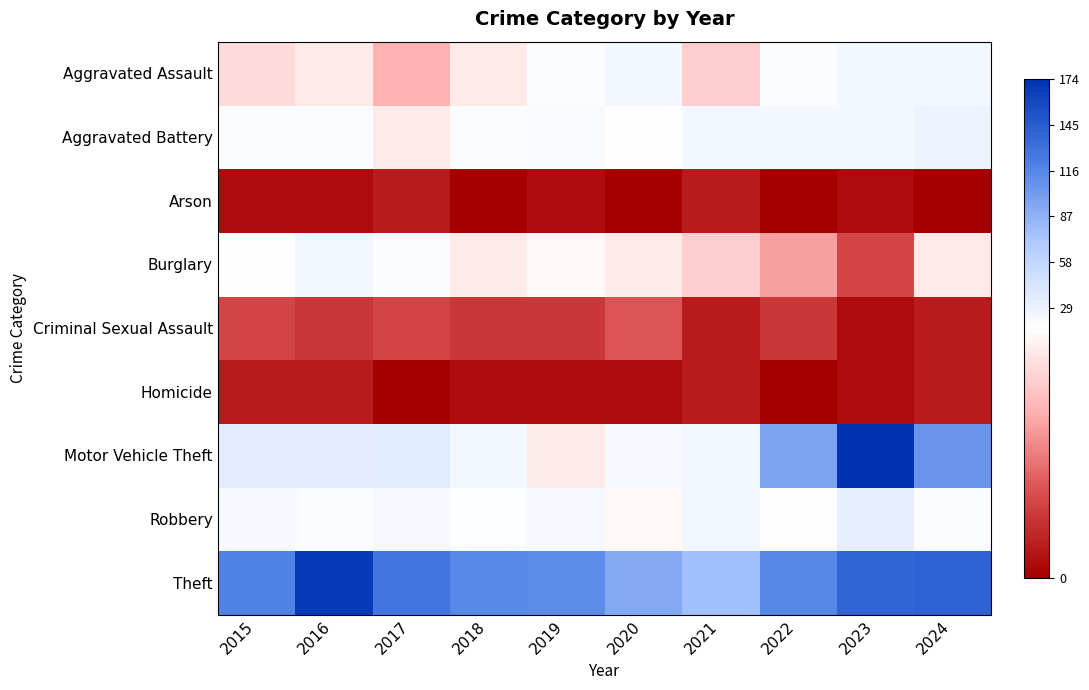

Reading right to left, extract all data points from this chart.

Aggravated Assault: 2024=24	2023=24	2022=19	2021=13	2020=25	2019=20	2018=15	2017=11	2016=15	2015=14
Aggravated Battery: 2024=28	2023=24	2022=25	2021=24	2020=17	2019=21	2018=20	2017=15	2016=19	2015=20
Arson: 2024=0	2023=1	2022=0	2021=2	2020=0	2019=1	2018=0	2017=2	2016=1	2015=1
Burglary: 2024=15	2023=5	2022=10	2021=13	2020=15	2019=16	2018=15	2017=19	2016=26	2015=17
Criminal Sexual Assault: 2024=2	2023=1	2022=4	2021=2	2020=6	2019=4	2018=4	2017=5	2016=4	2015=5
Homicide: 2024=2	2023=1	2022=0	2021=2	2020=1	2019=1	2018=1	2017=0	2016=2	2015=2
Motor Vehicle Theft: 2024=107	2023=174	2022=96	2021=26	2020=22	2019=15	2018=25	2017=37	2016=35	2015=35
Robbery: 2024=20	2023=33	2022=17	2021=26	2020=16	2019=23	2018=18	2017=23	2016=19	2015=22
Theft: 2024=141	2023=139	2022=115	2021=77	2020=92	2019=113	2018=114	2017=128	2016=168	2015=119